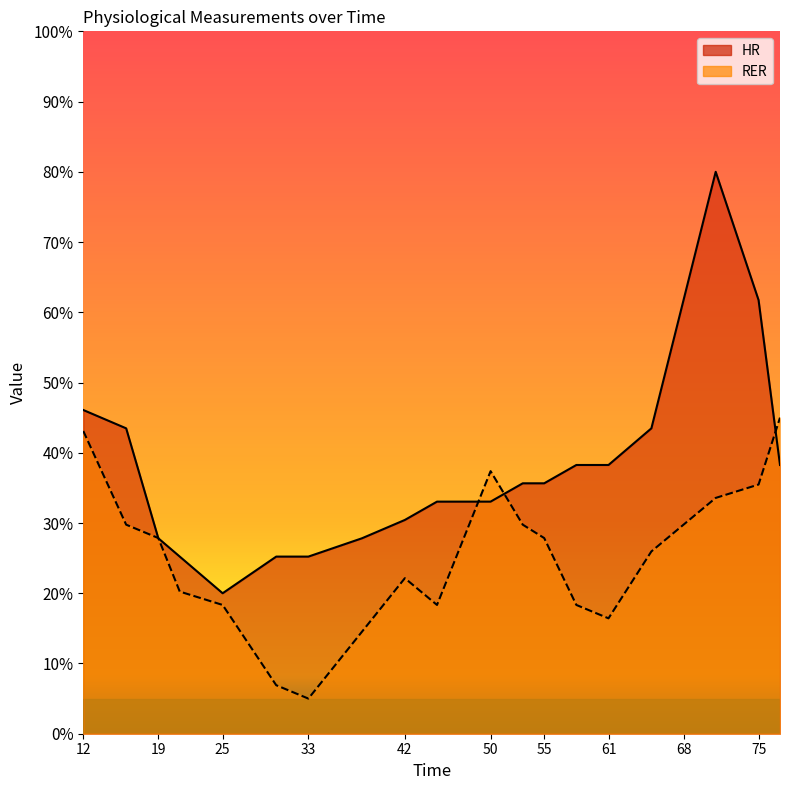

Rank the series at 21 from lowest to highest value.

RER, HR